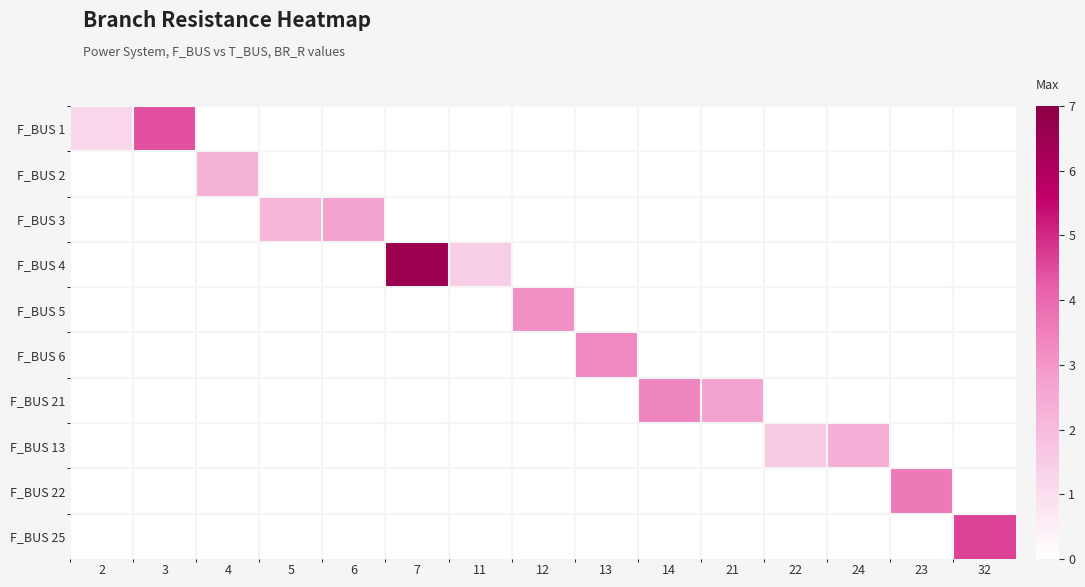

Which has a higher value, 22 or 2?

2